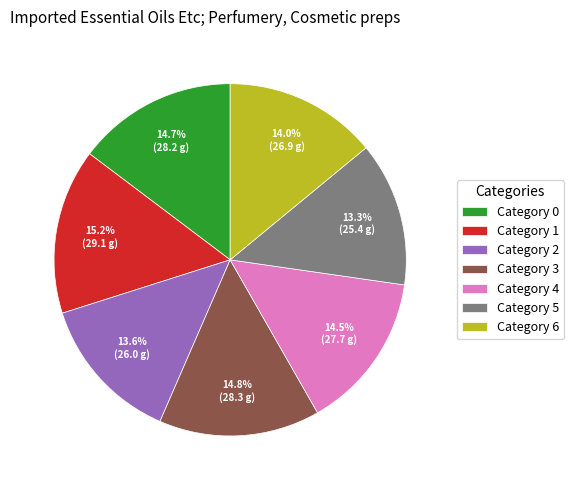

Between Category 2 and Category 1, which is larger?

Category 1